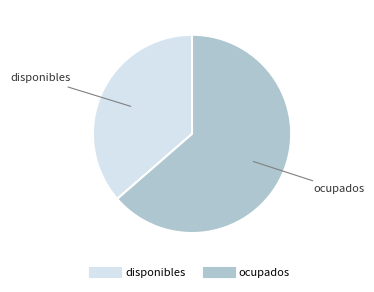

How many segments does this pie chart have?

2